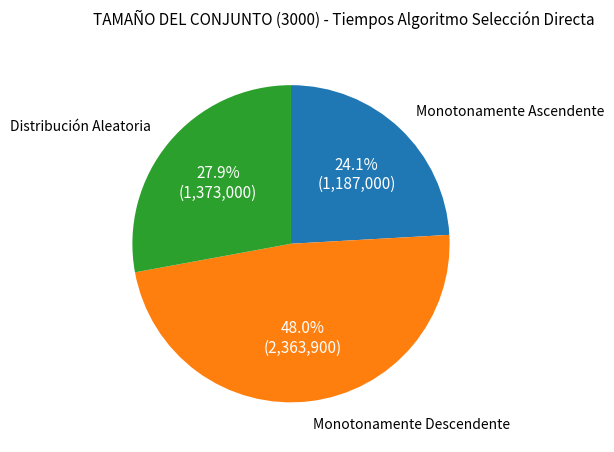

Is there any slice that represents more than half of the pie?

No